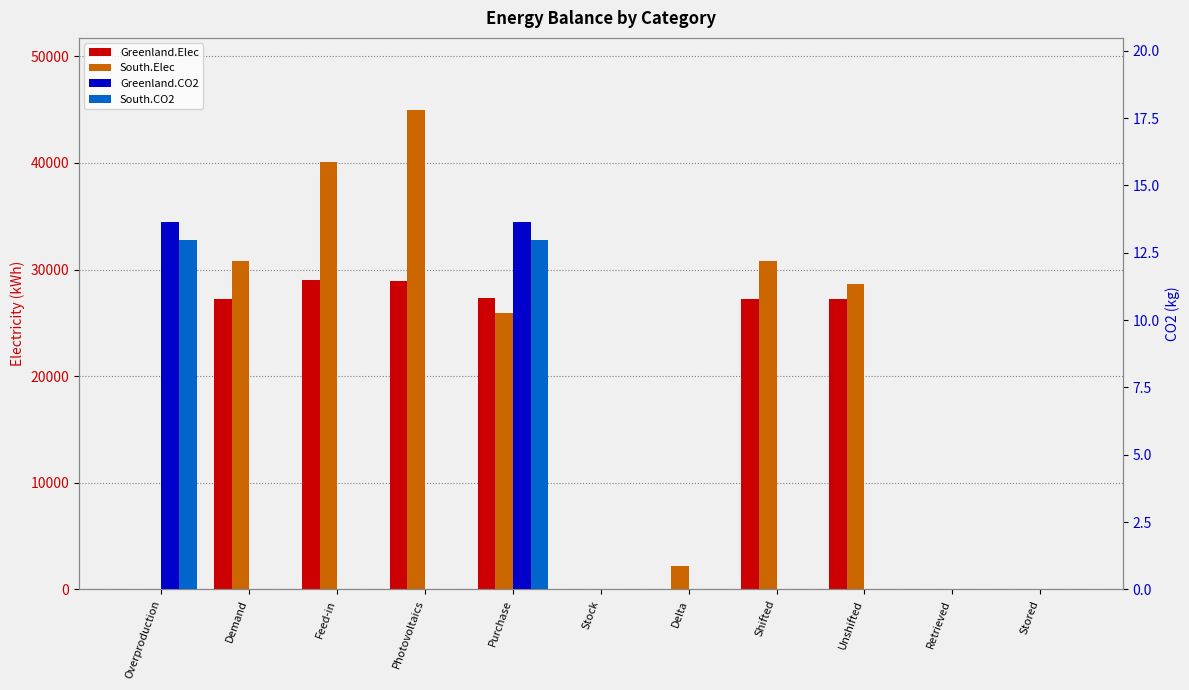

How many positive values does the South.CO2 series have?

2